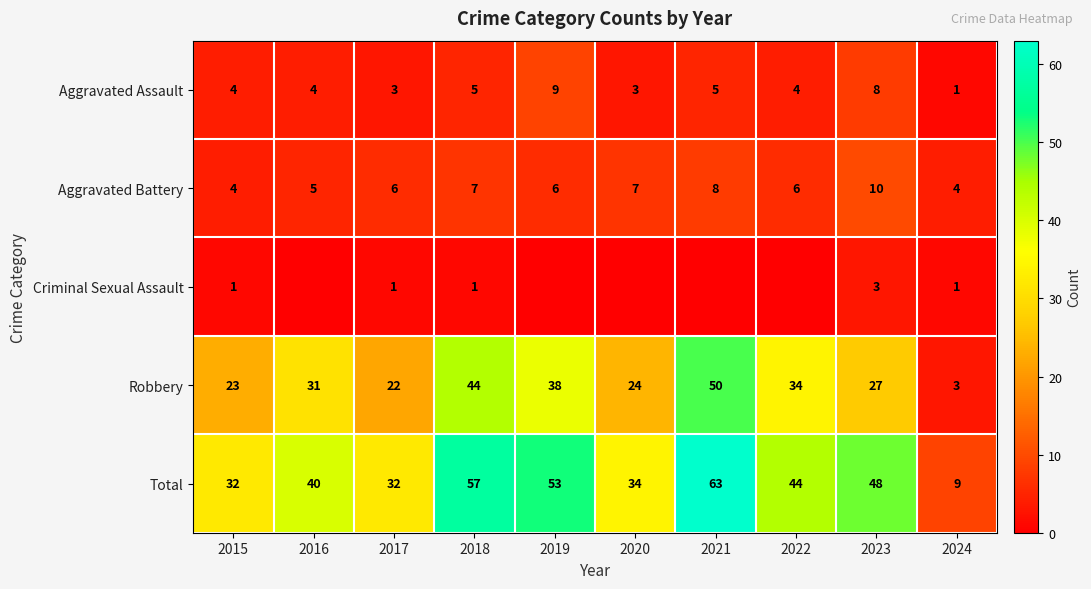

Which label corresponds to the largest value in the chart?

2021